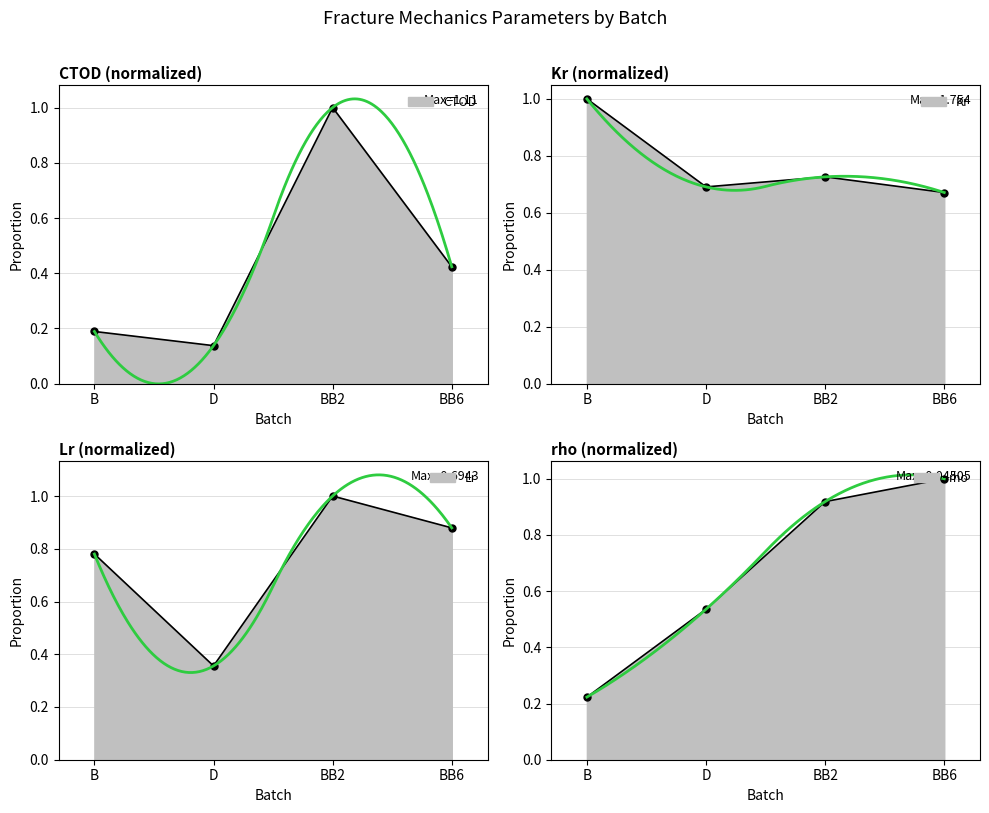

How many times do rho and Lr cross each other?

3